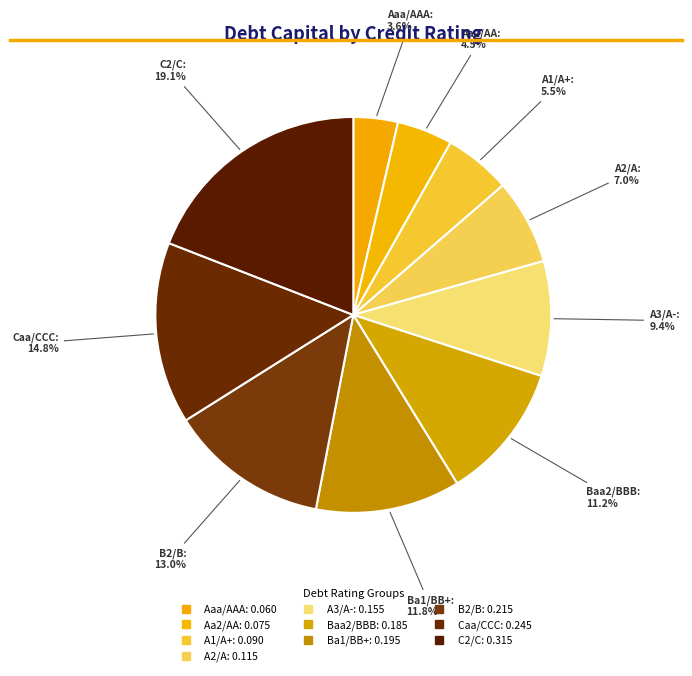

To the nearest percent, what is the combined percentage of Aa2/AA and A1/A+?

10%